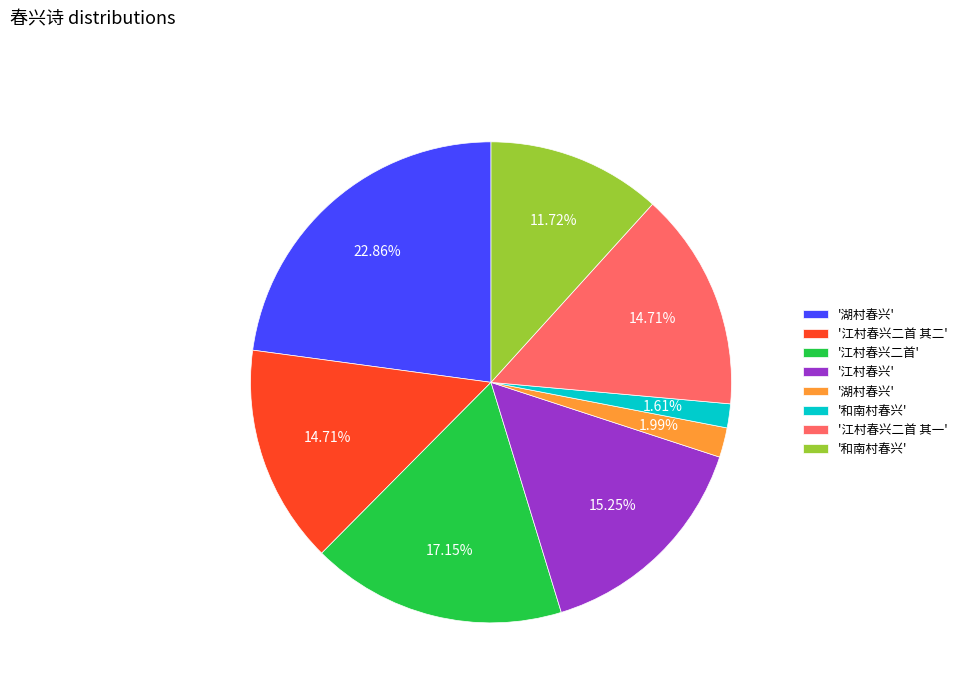

How many slices are in this pie chart?

8